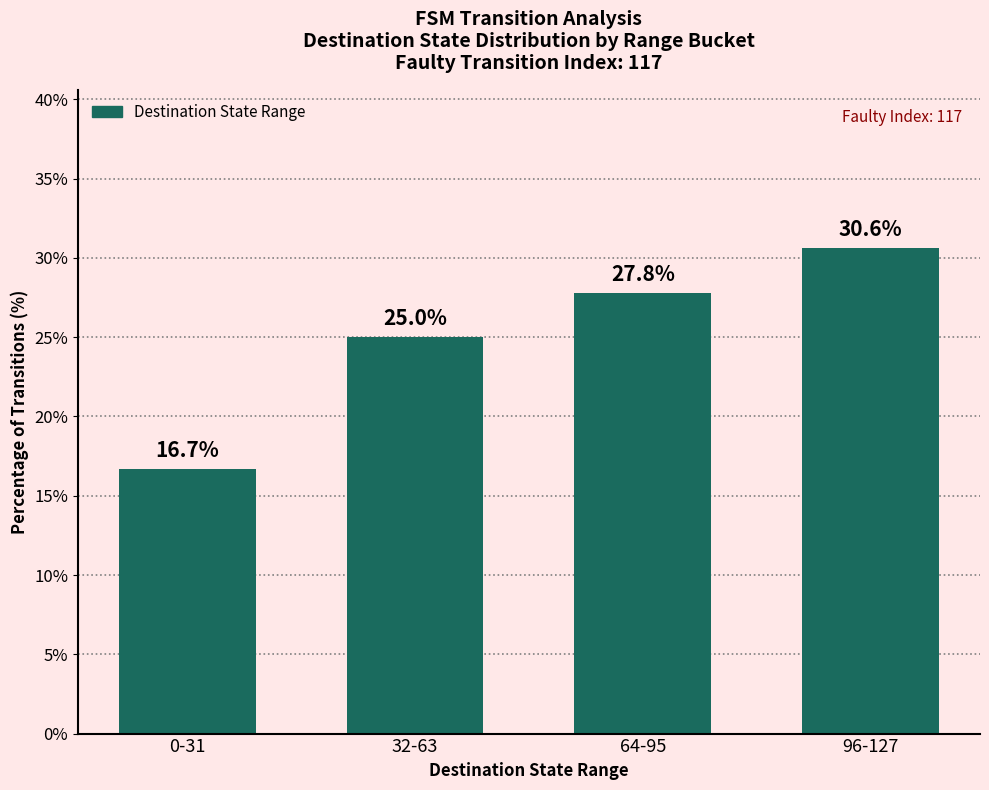

At which label is the value closest to 23?

32-63